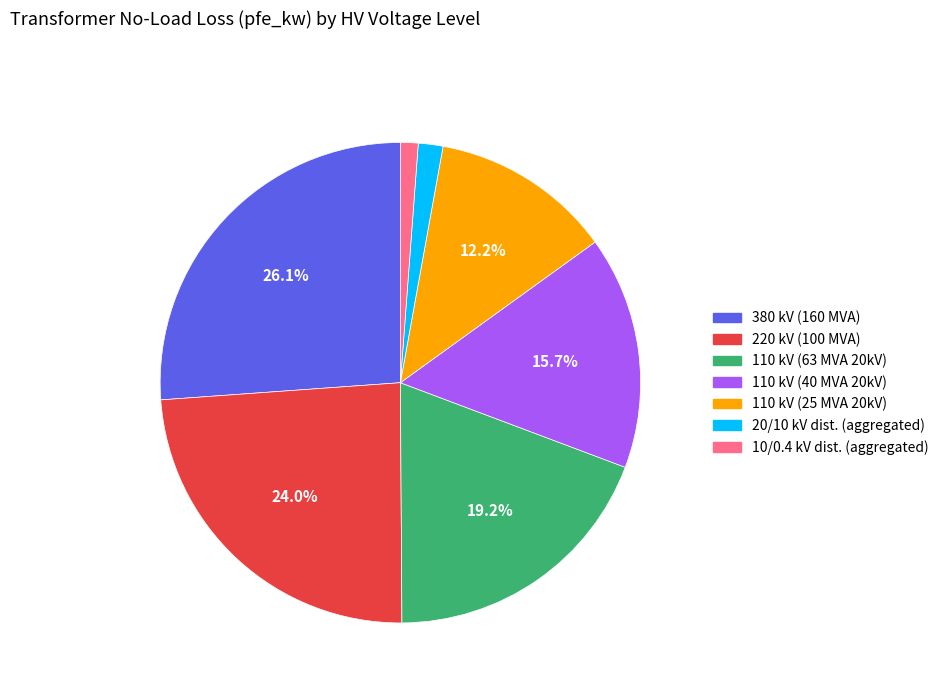

To the nearest percent, what is the average slice percentage?

14%